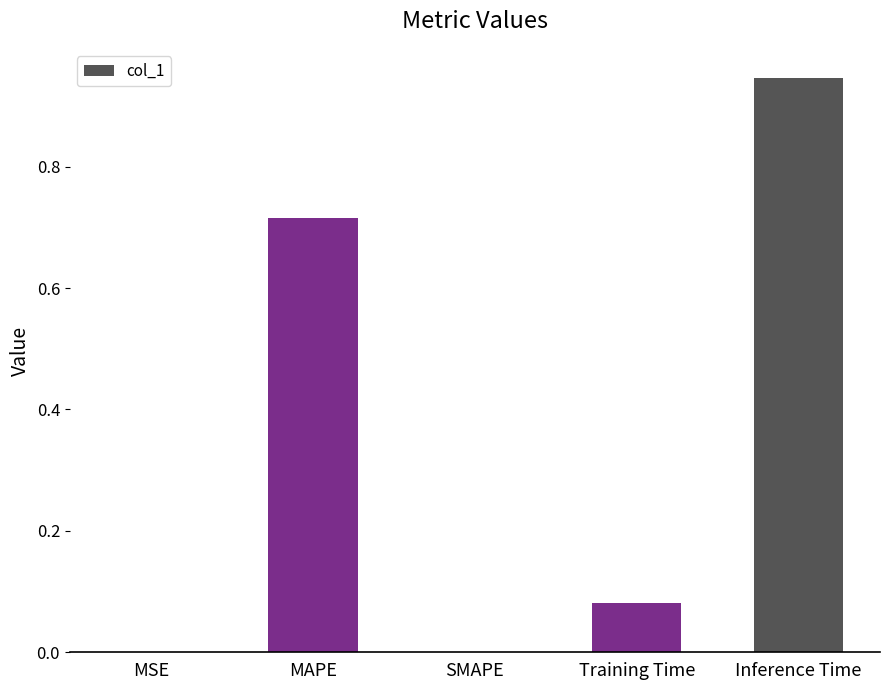

Which label corresponds to the largest value in the chart?

Inference Time